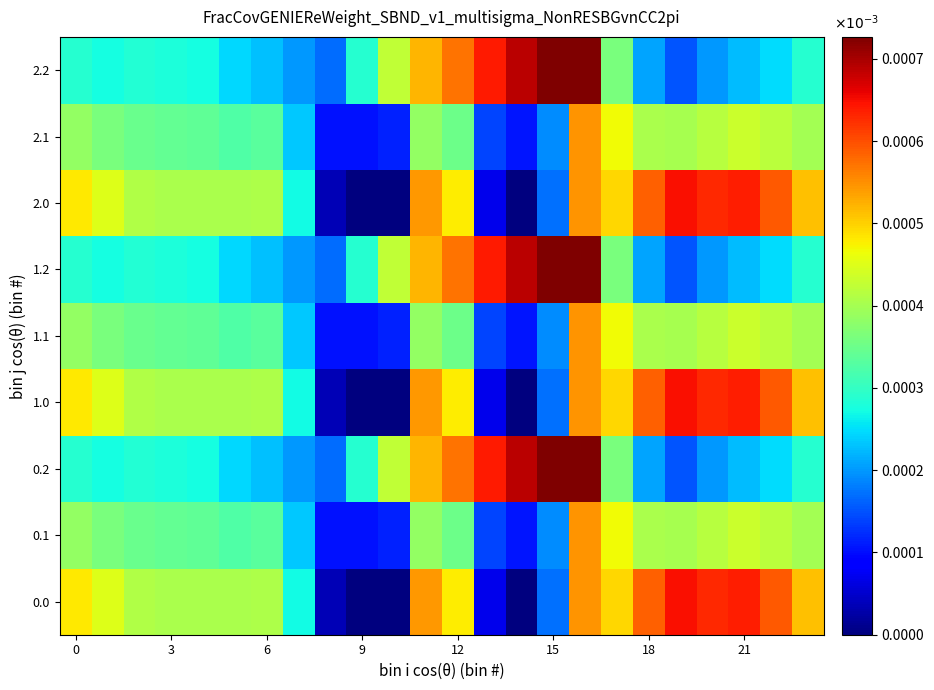

Rank the series by their maximum value, from highest to lowest.

0.2, 1.2, 2.2, 0.0, 1.0, 2.0, 0.1, 1.1, 2.1